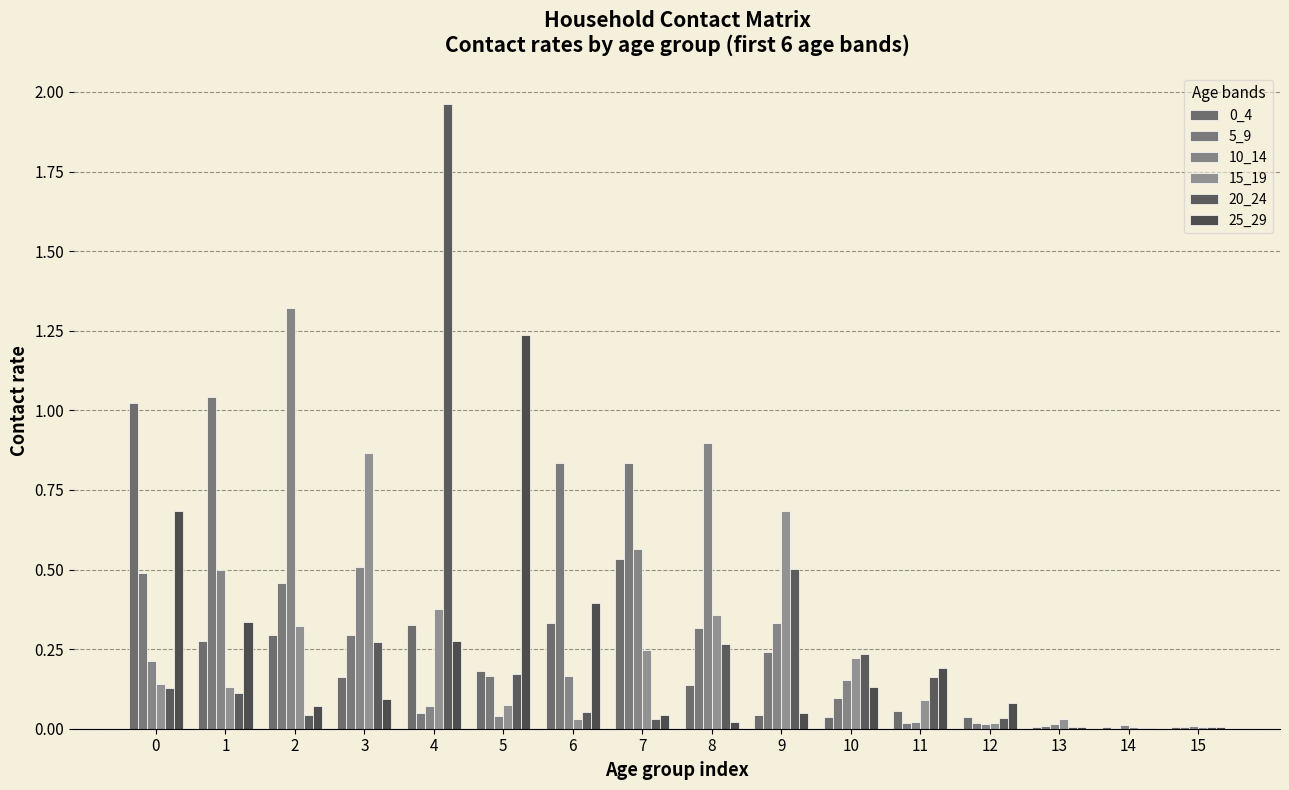

The 5_9 series shows 0.0 at 14. True or false?

True